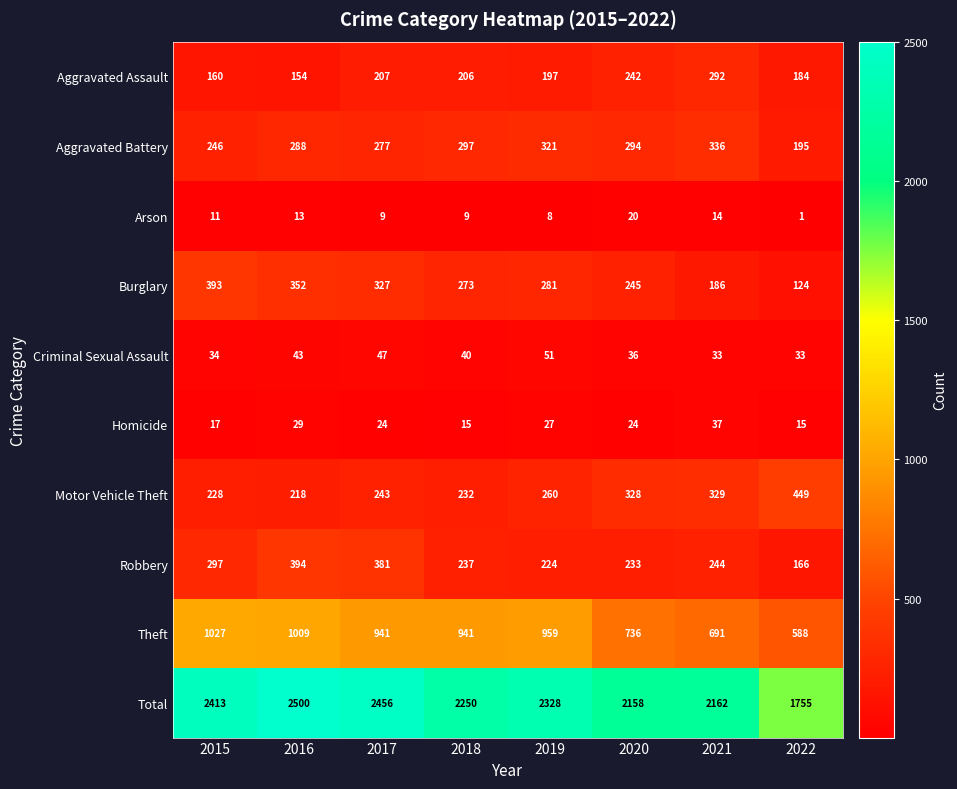

What is the average value of the Burglary series?

273